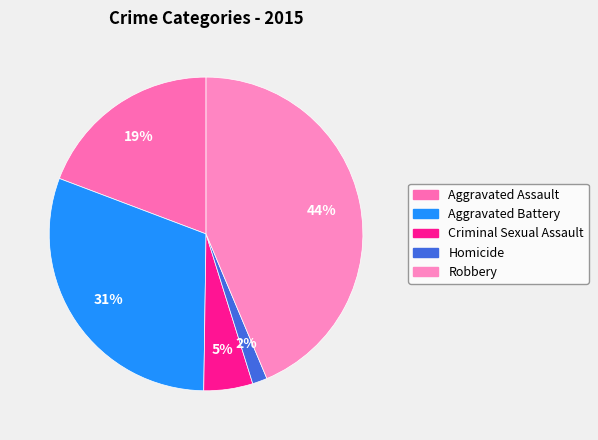

How many slices are in this pie chart?

5